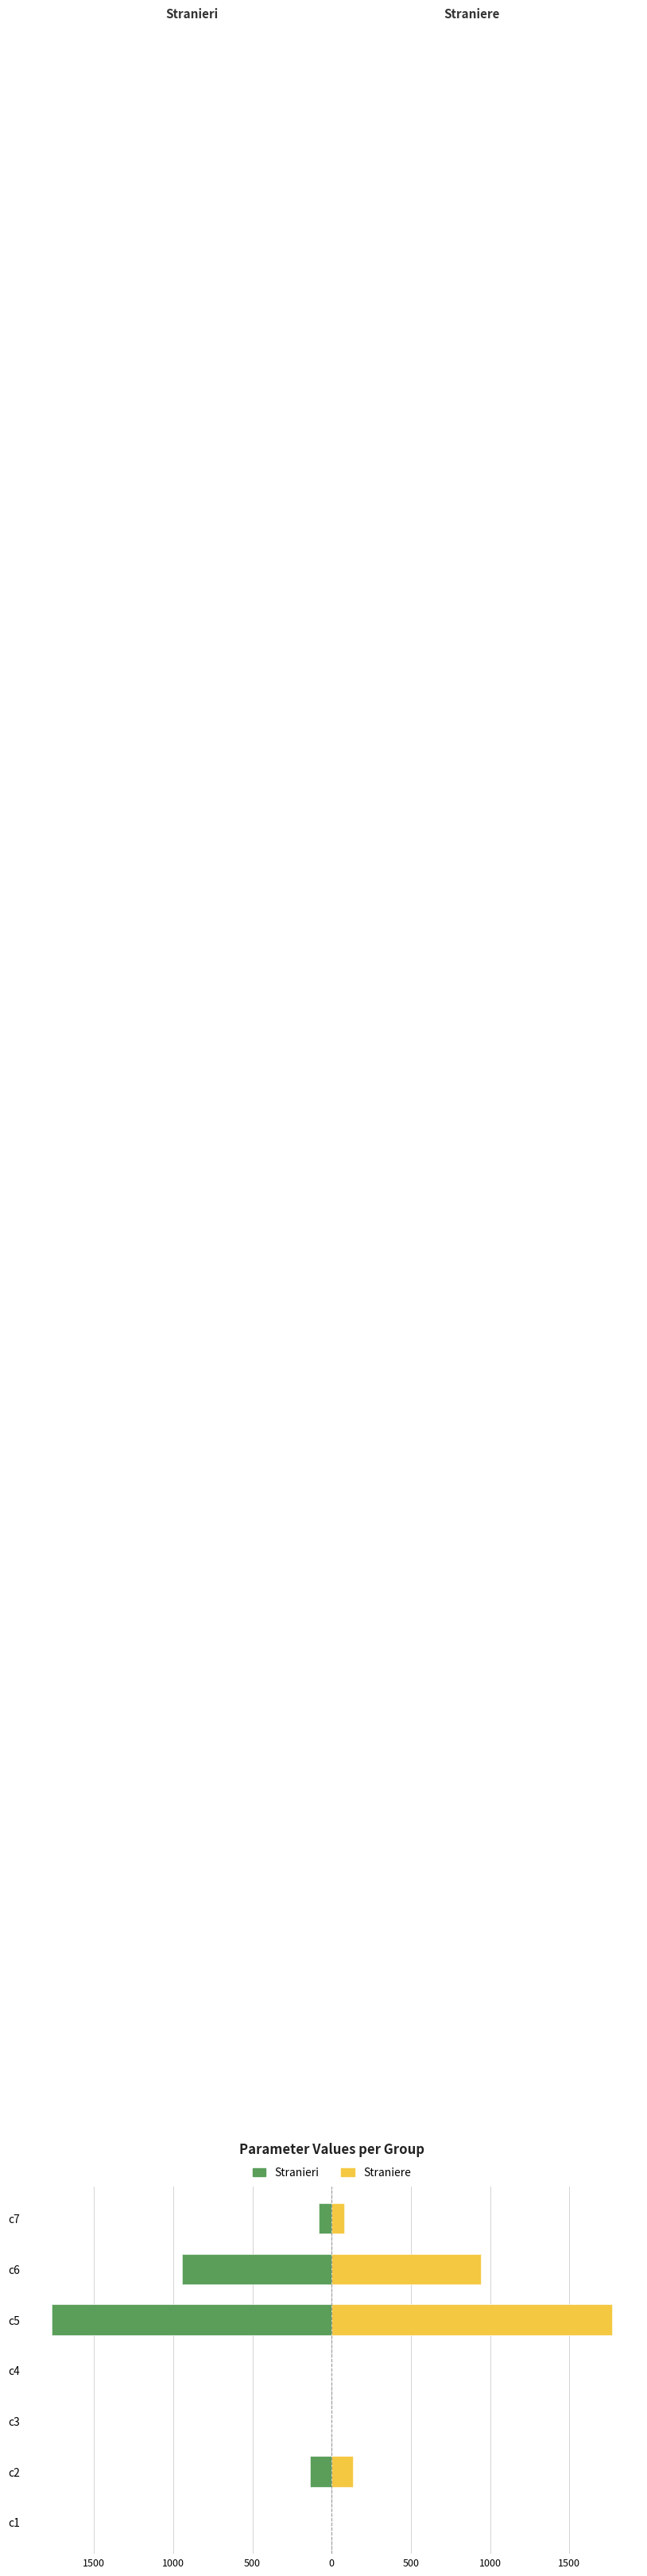

True or false: Stranieri has a value of -2784.6 at c5.

False